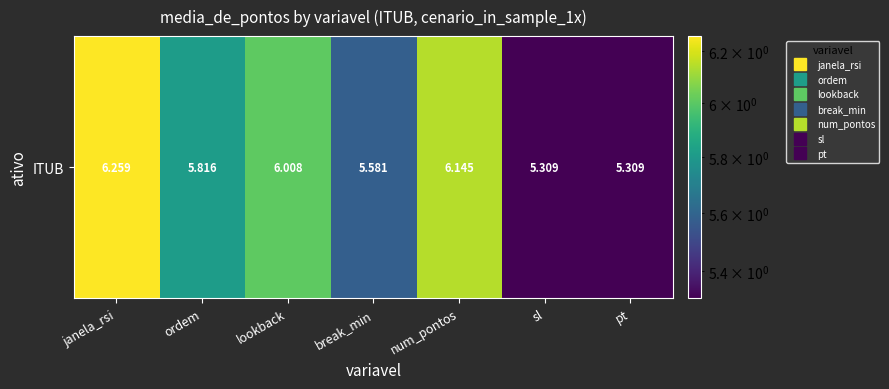

Reading left to right, extract all data points from this chart.

janela_rsi=6.3	ordem=5.8	lookback=6.0	break_min=5.6	num_pontos=6.1	sl=5.3	pt=5.3